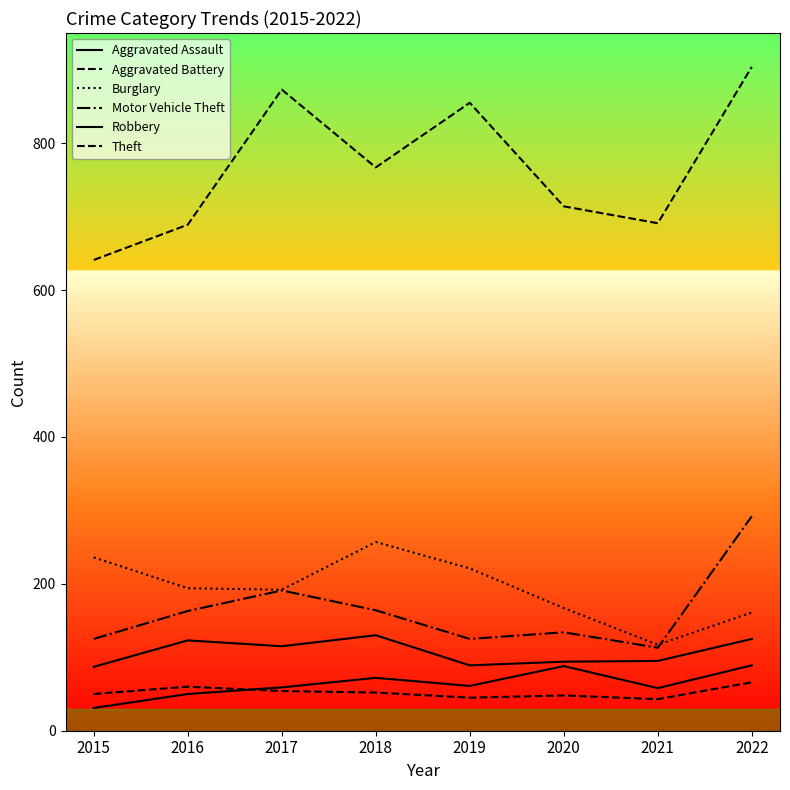

List the labels in order of Aggravated Assault value, smallest first.

2015, 2016, 2021, 2017, 2019, 2018, 2020, 2022